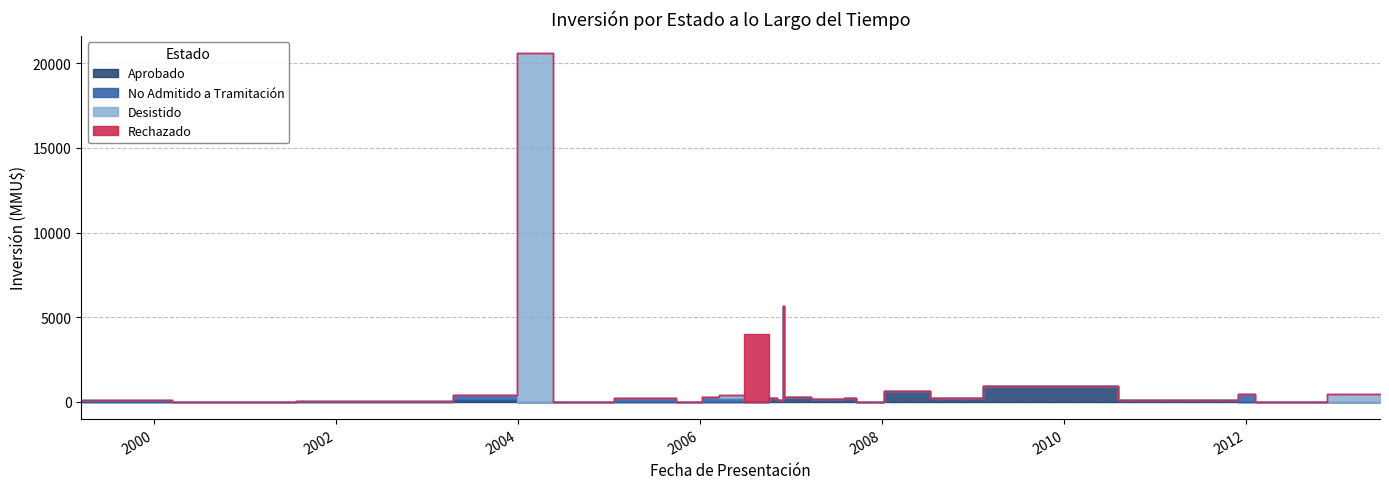

What is the difference between the maximum and second lowest values in the No Admitido a Tramitación series?

450